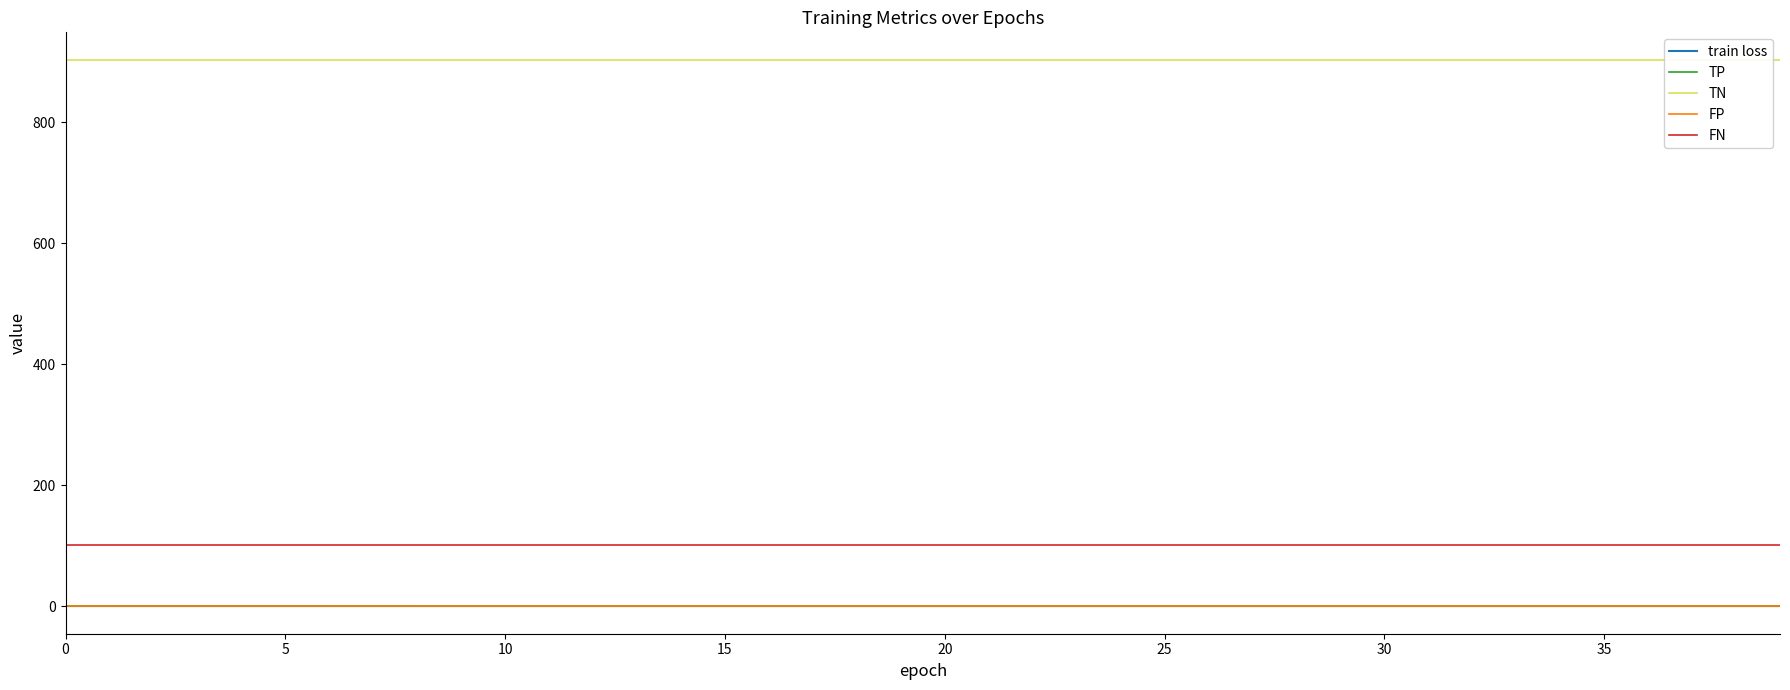

What is the total value across all series at 12?

1004.6